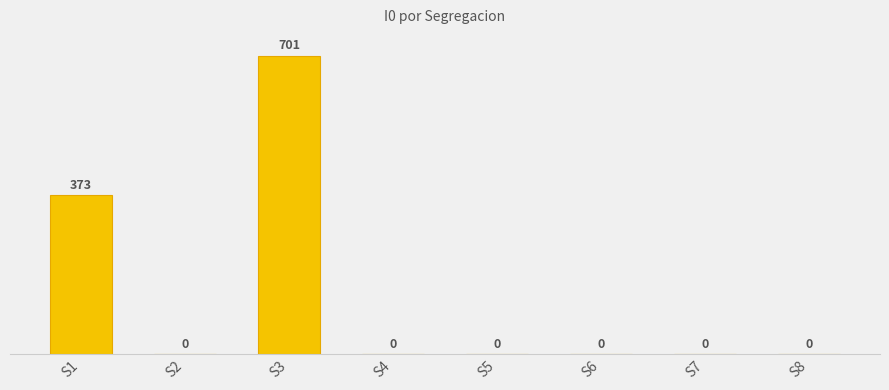

The chart shows a value of 701 at S3. True or false?

True